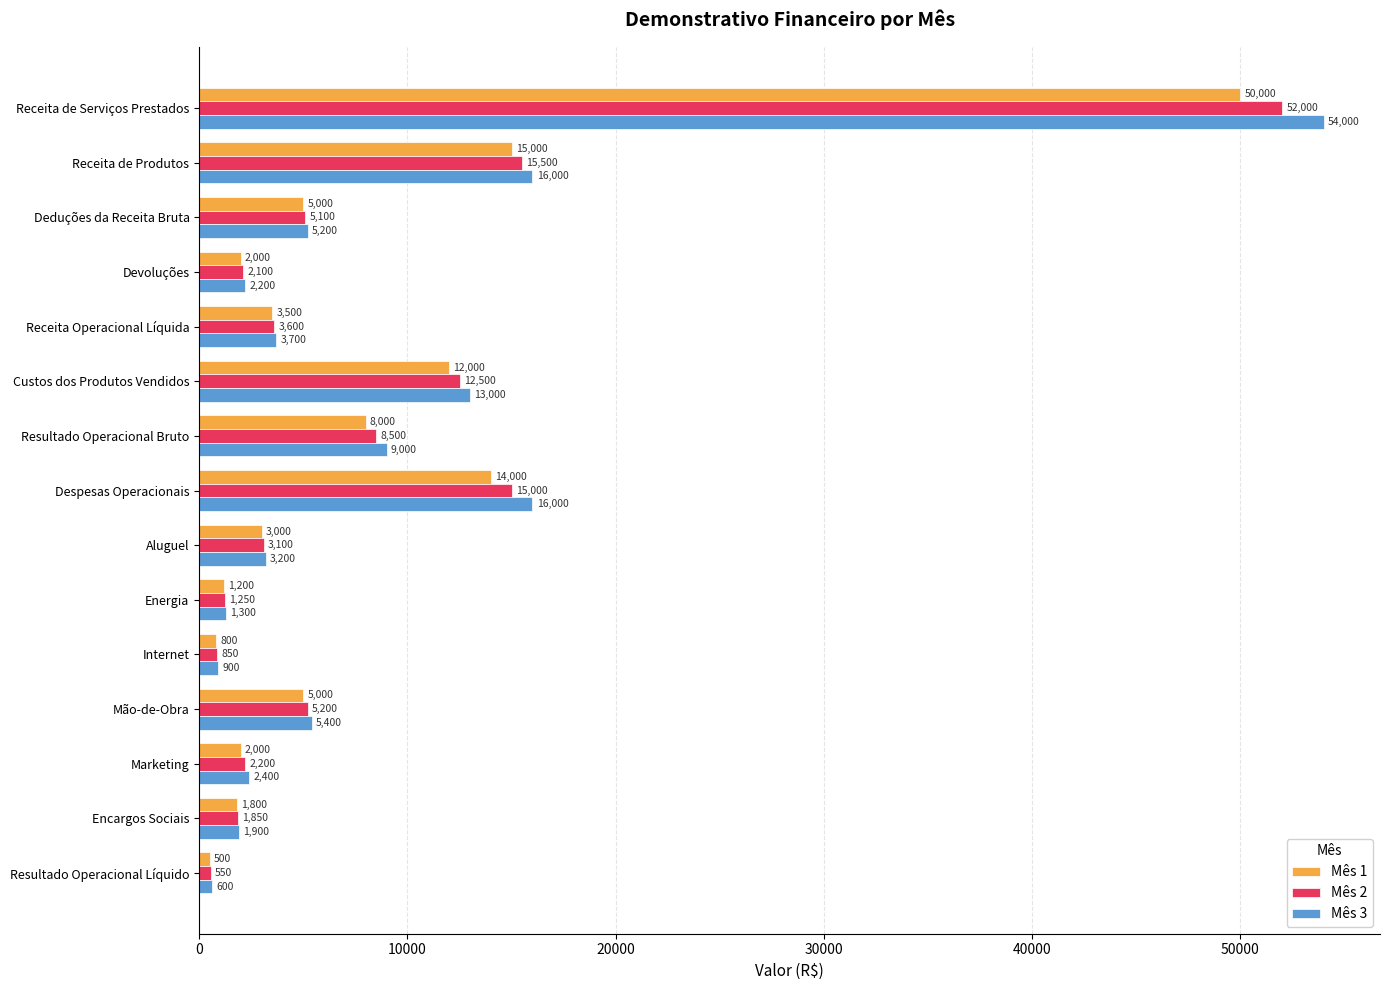

Which series has the widest spread of values?

Mês 3